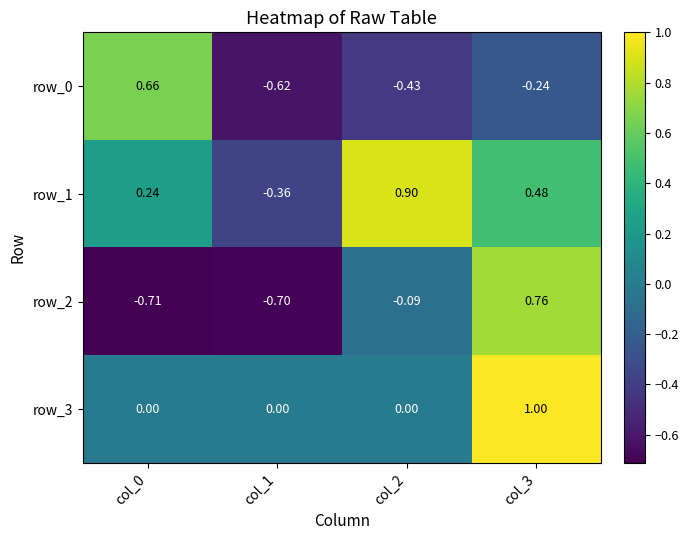

Which has a higher value, col_1 or col_0?

col_0